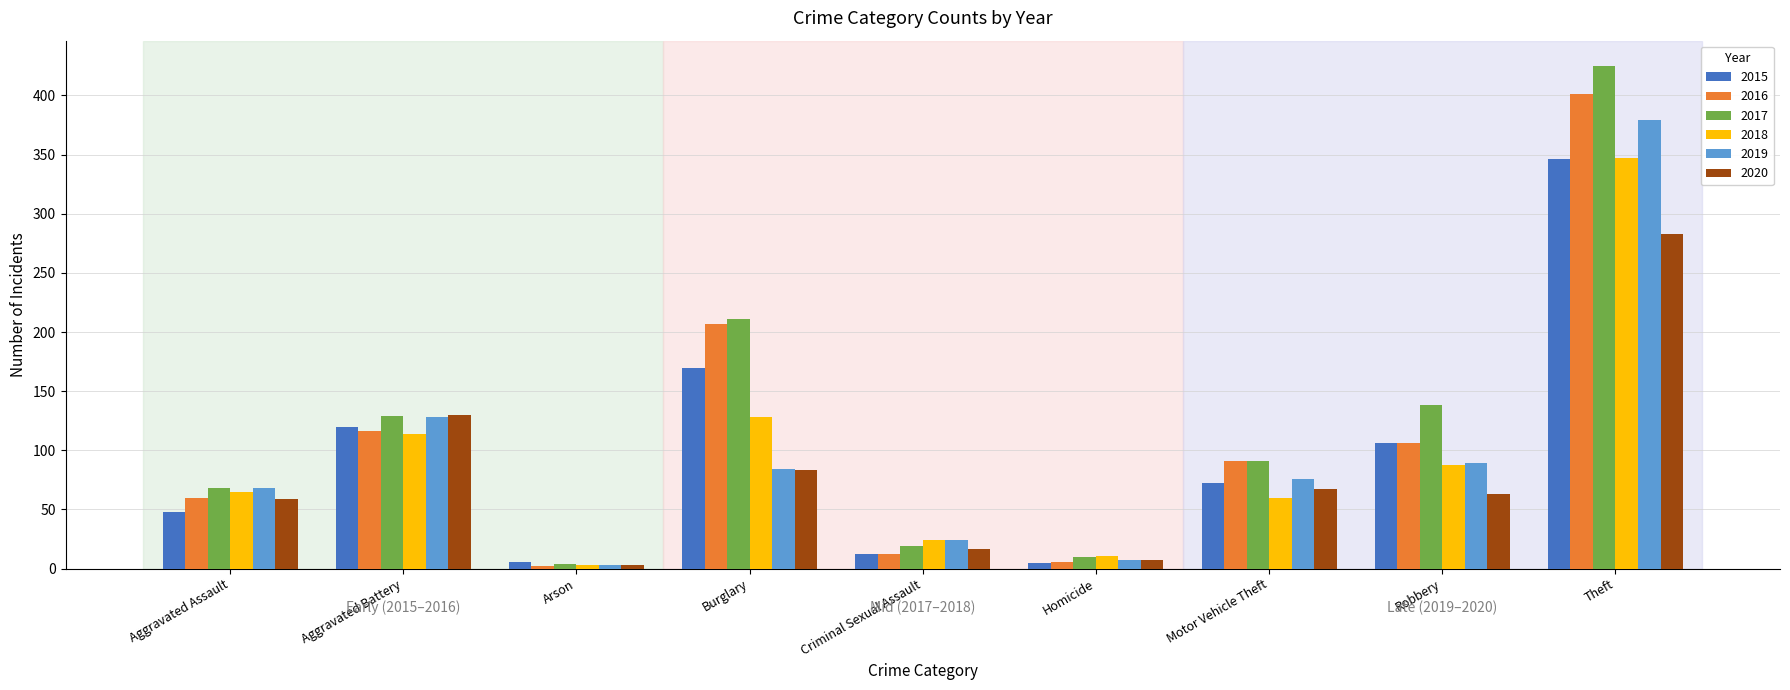

Is it true that 2019 equals 89 at Robbery?

True